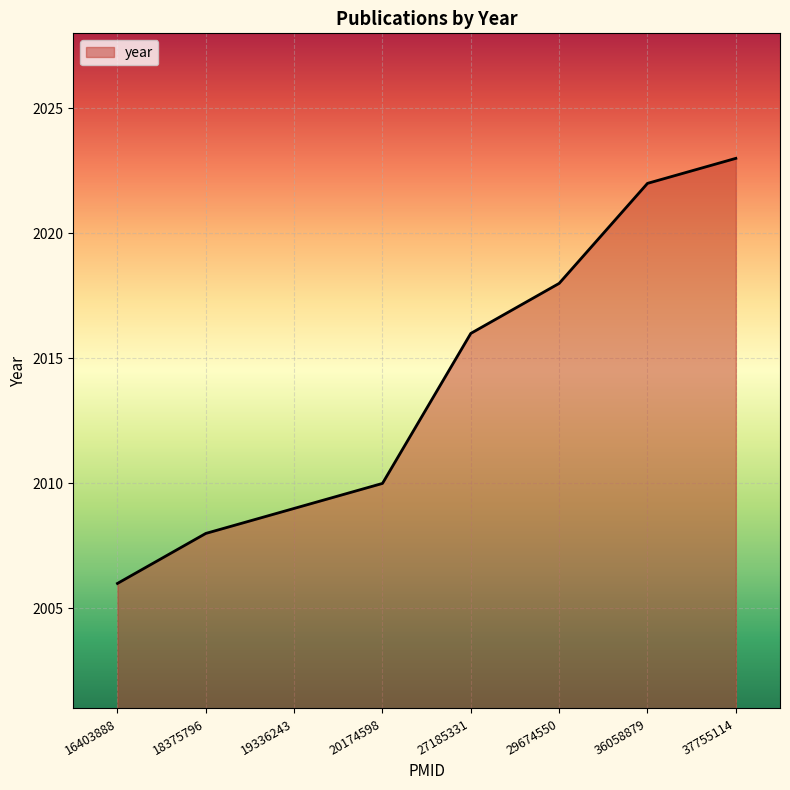

How many distinct data groups are displayed?

1